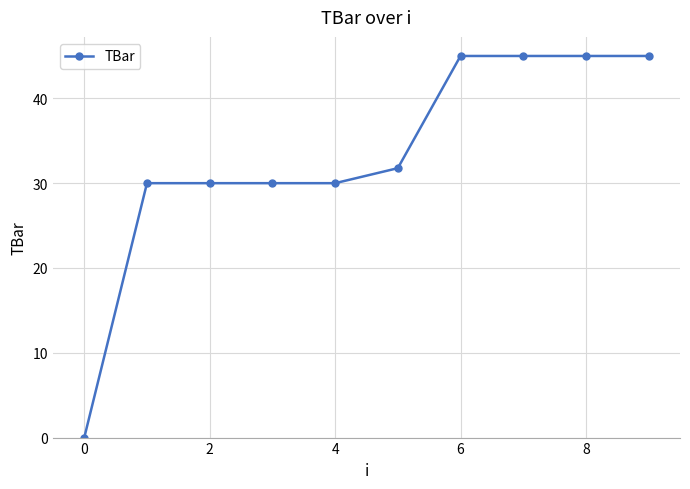

What is the average value?

33.2